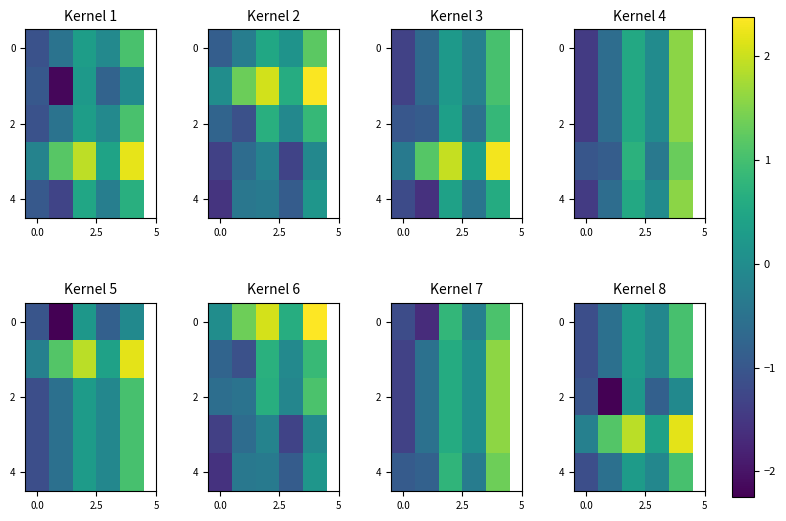

What is the highest value of the 0 series?

1.0